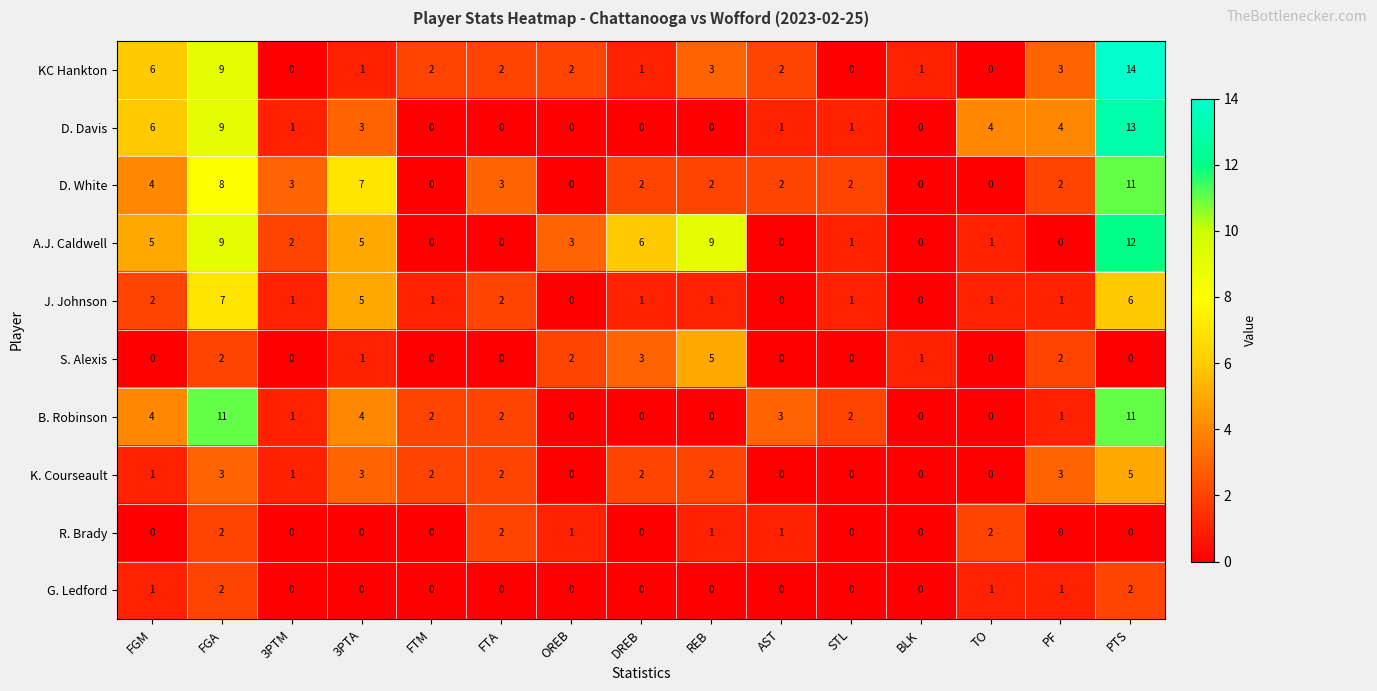

At how many categories does at least one series exceed 0?

15